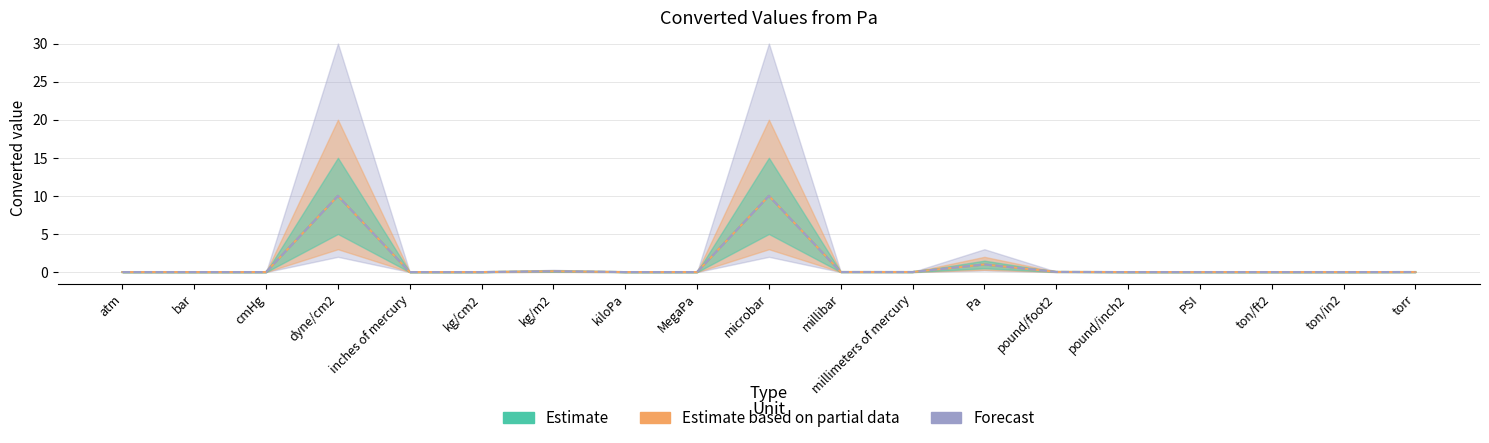

Count the number of data series in this chart.

3